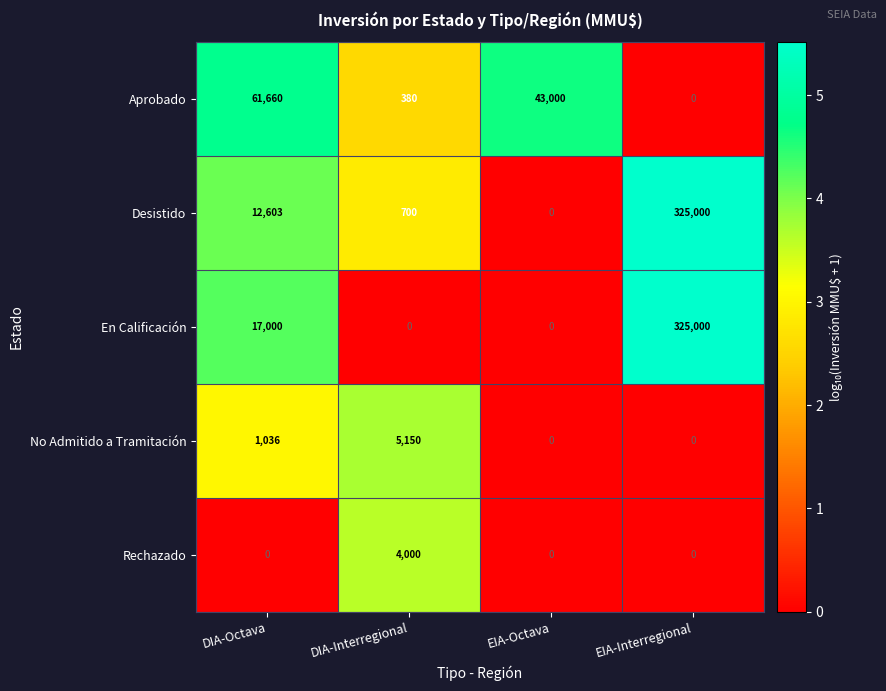

Reading right to left, list all the values displayed in this chart.

Aprobado: EIA-Interregional=0	EIA-Octava=43000	DIA-Interregional=380	DIA-Octava=61660
Desistido: EIA-Interregional=325000	EIA-Octava=0	DIA-Interregional=700	DIA-Octava=12603
En Calificación: EIA-Interregional=325000	EIA-Octava=0	DIA-Interregional=0	DIA-Octava=17000
No Admitido a Tramitación: EIA-Interregional=0	EIA-Octava=0	DIA-Interregional=5150	DIA-Octava=1036
Rechazado: EIA-Interregional=0	EIA-Octava=0	DIA-Interregional=4000	DIA-Octava=0